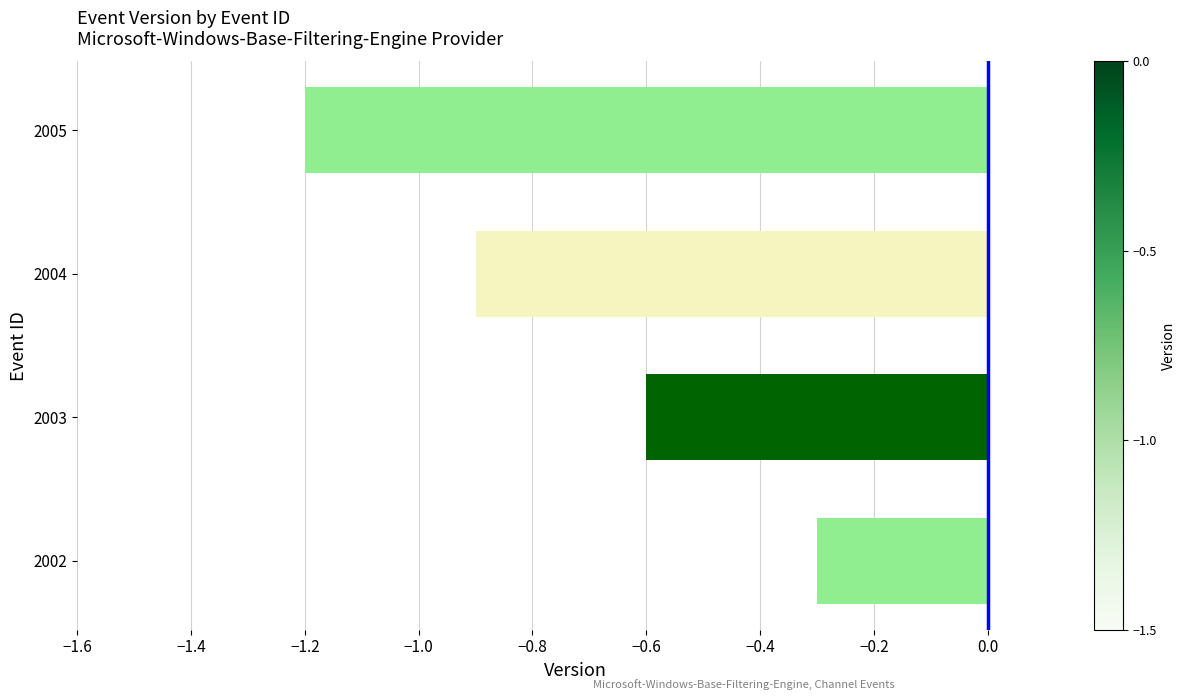

What is the sum of all values?

-3.0